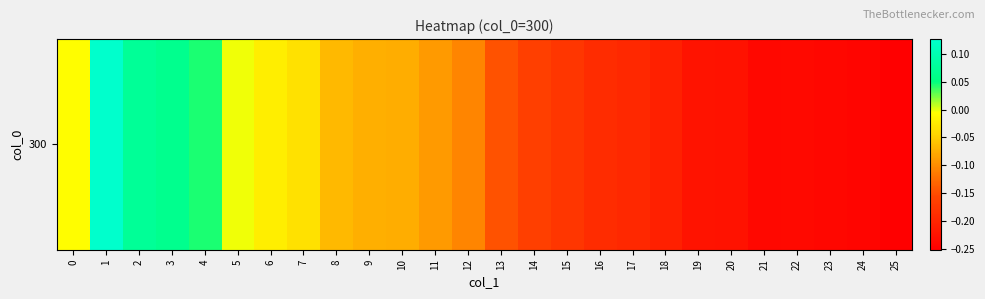

List the labels in order of value, smallest first.

25, 24, 23, 21, 22, 20, 19, 18, 17, 16, 15, 14, 13, 12, 11, 10, 9, 8, 7, 6, 0, 5, 4, 3, 2, 1